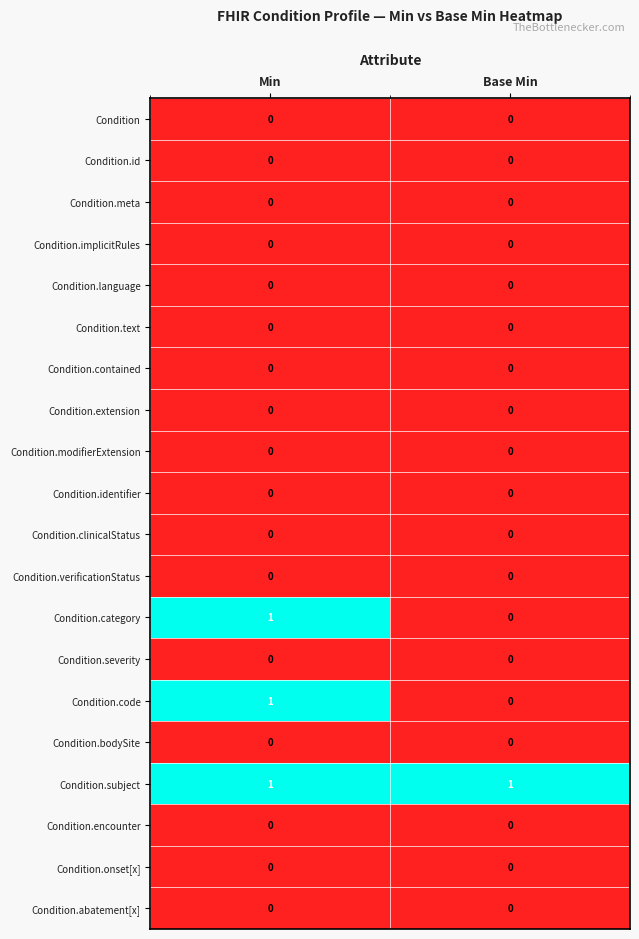

Which series has the largest total across all categories?

Condition.subject